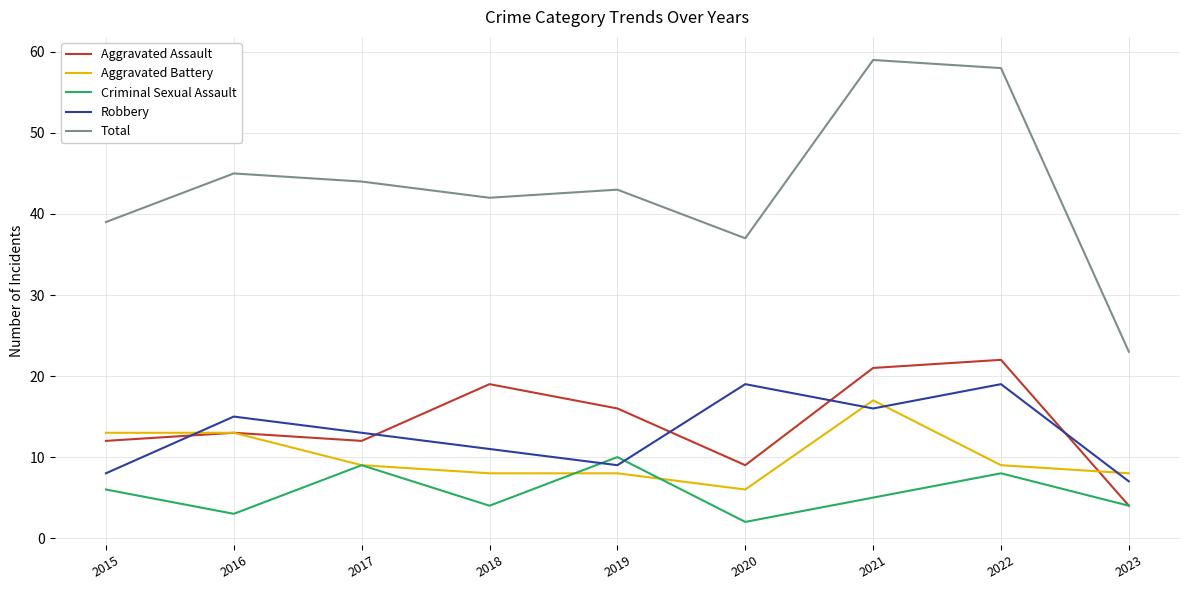

At 2020, list the series in order from smallest to largest.

Criminal Sexual Assault, Aggravated Battery, Aggravated Assault, Robbery, Total